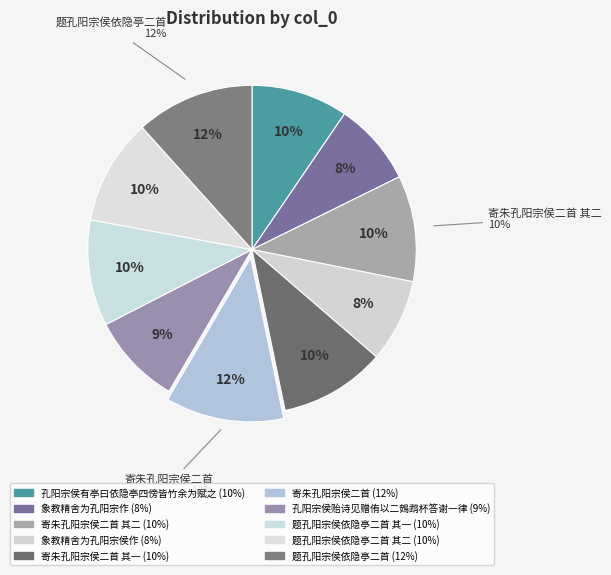

Is 孔阳宗侯贻诗见赠侑以二鴳鹉杯答谢一律 the majority of the pie?

No